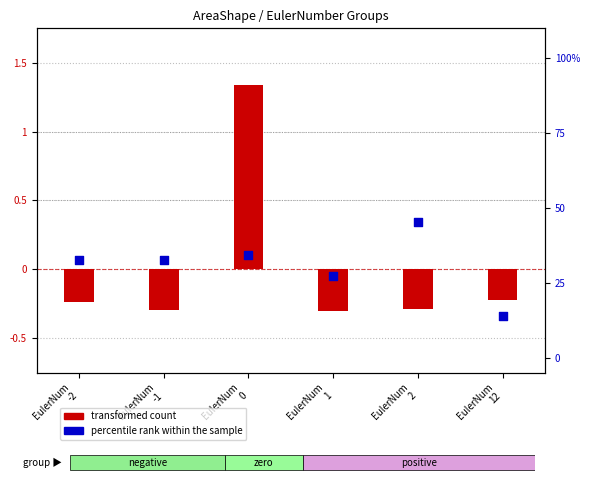

At how many categories does at least one series exceed 19?

5